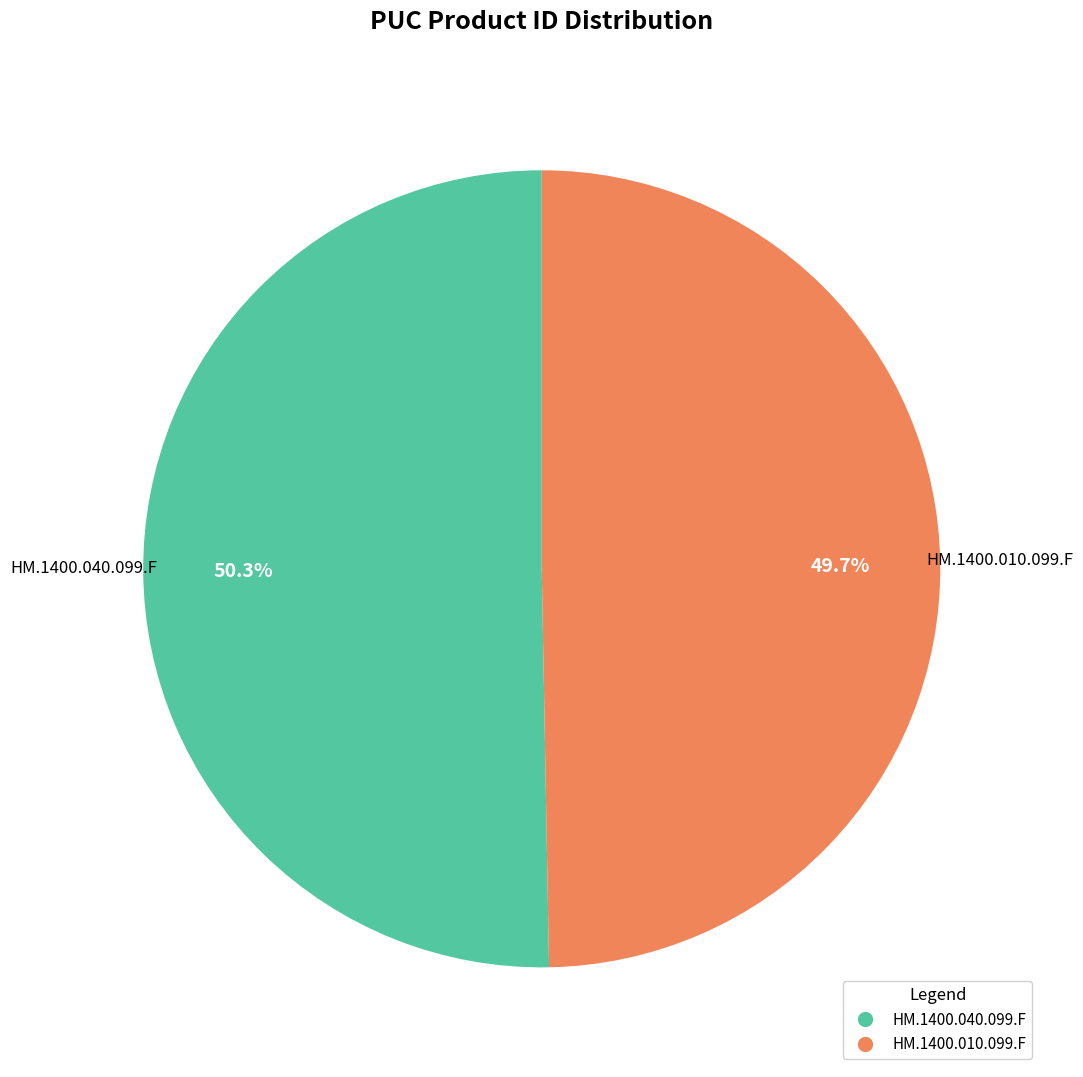

What is the ratio of the value at HM.1400.010.099.F to the value at HM.1400.040.099.F?

1.0